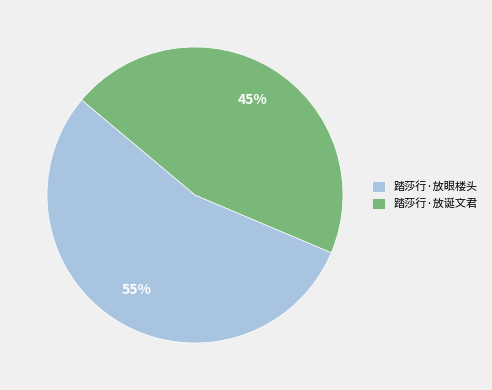

To the nearest percent, what is the average slice percentage?

50%